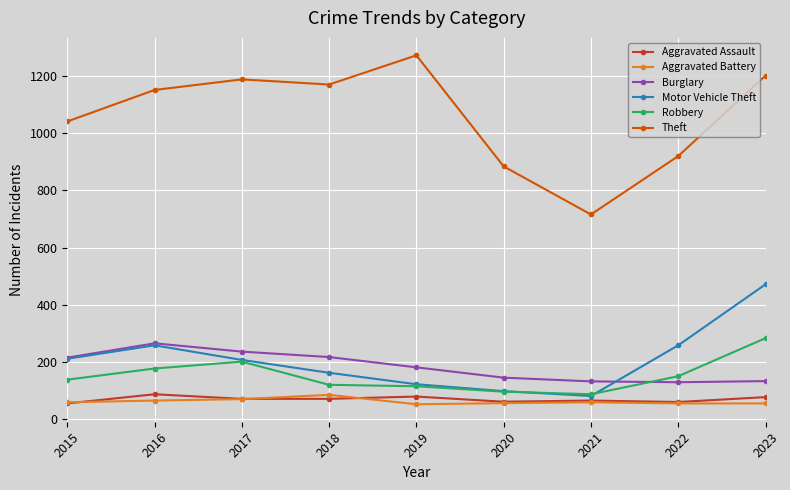

Read the Theft value at 2016.

1151